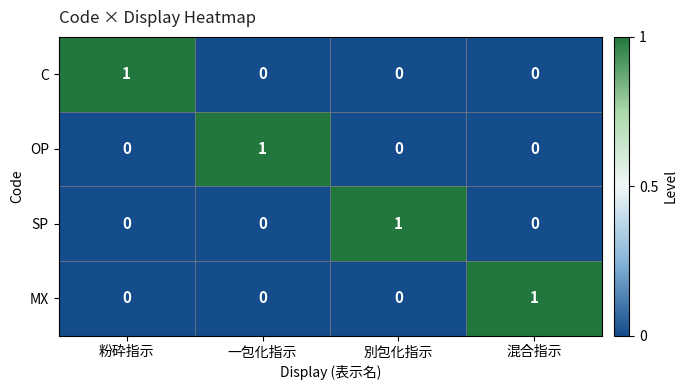

What is the greatest value displayed?

1